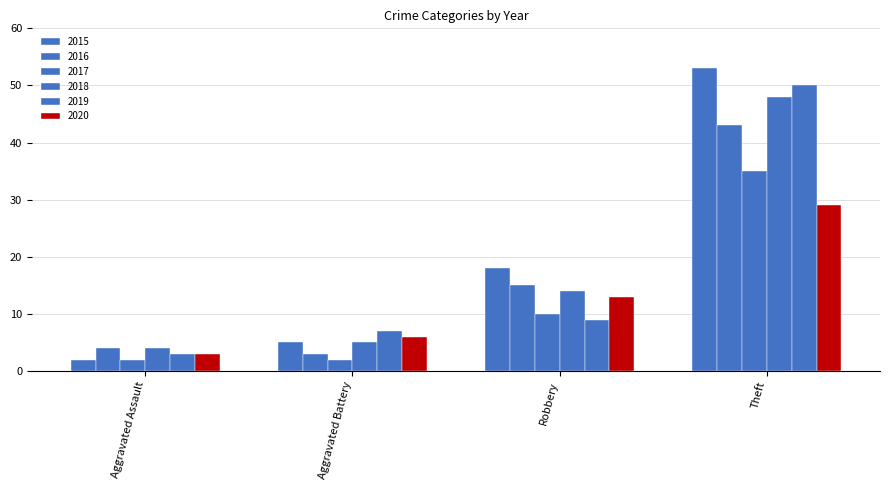

Which series has the largest range (max minus min)?

2015